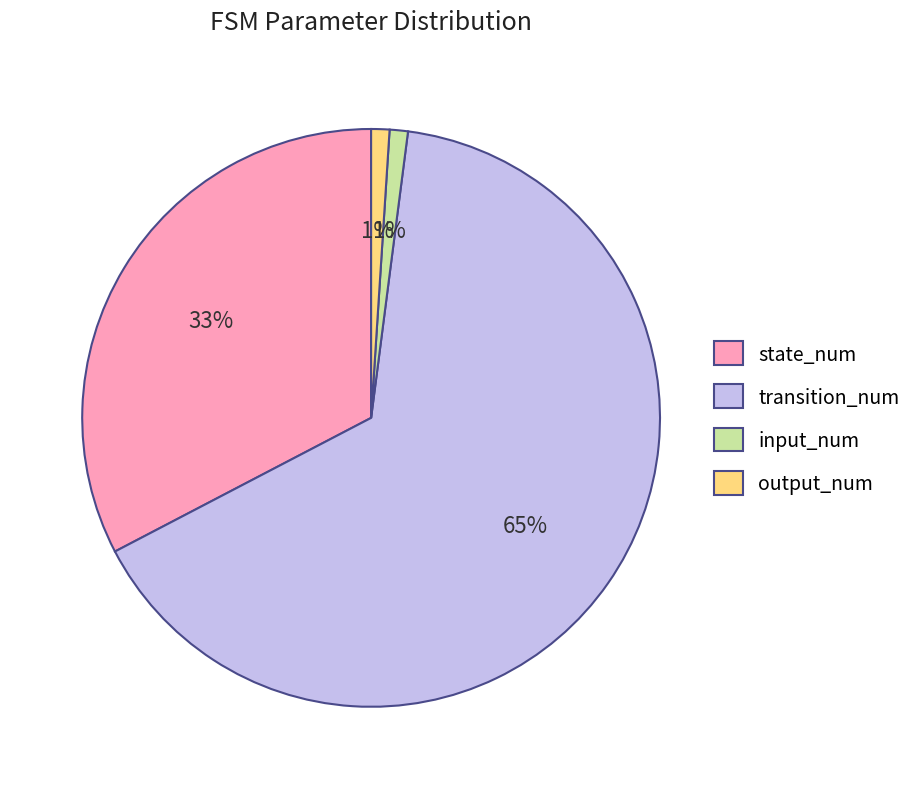

To the nearest percent, what is the difference between the largest and smallest slice percentages?

64%